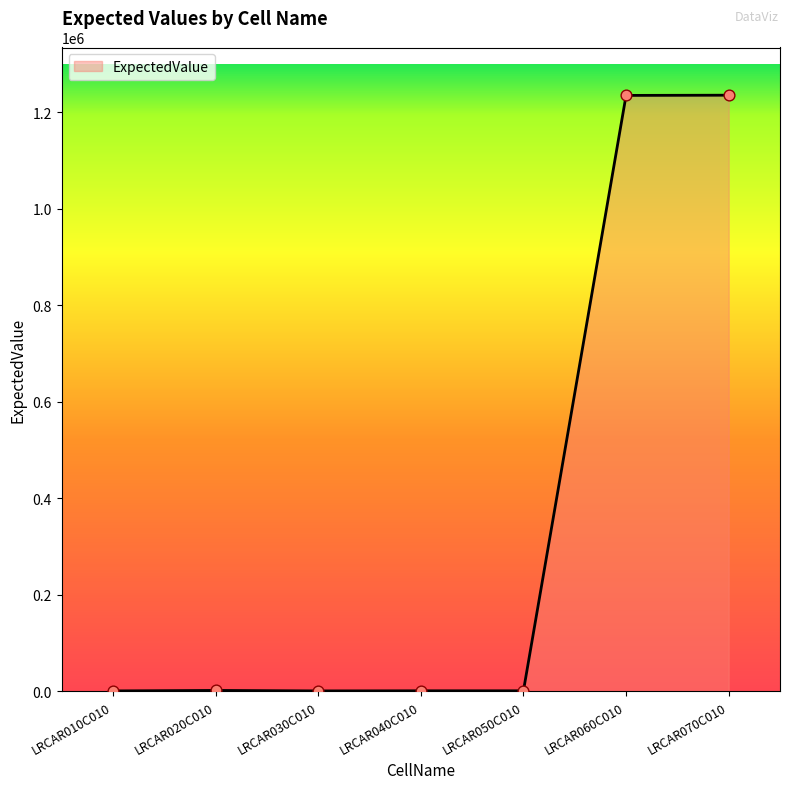

What is the difference between the second highest and minimum values?

1233560.0